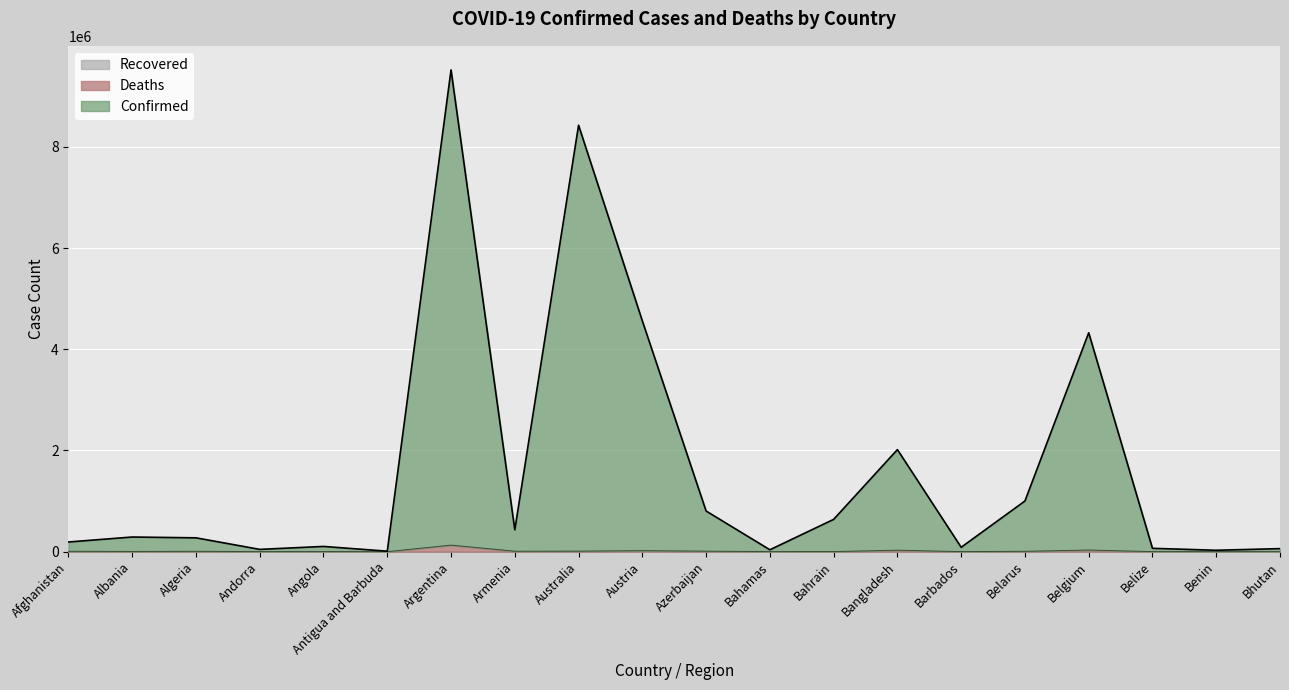

Where is the first local maximum for Deaths?

Algeria